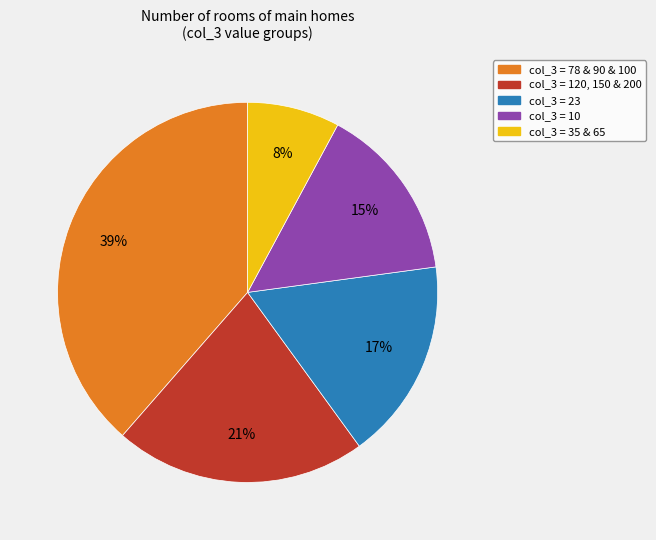

How many slices are in this pie chart?

5